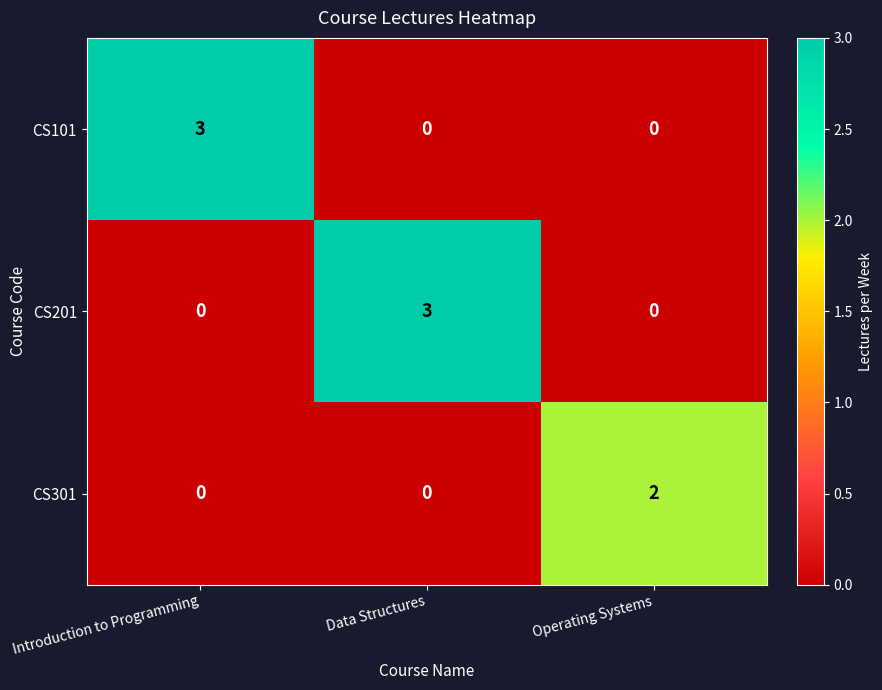

What is the sum of the CS201 values at Data Structures and Operating Systems?

3